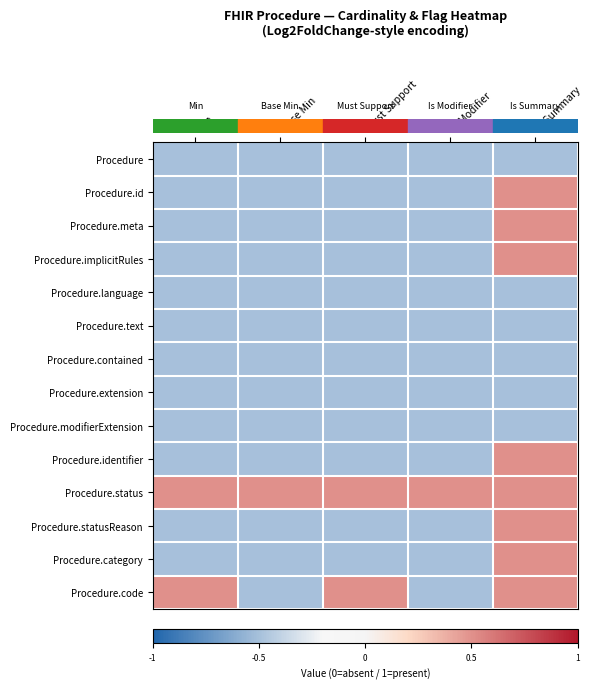

Reading left to right, extract all data points from this chart.

row_0: Min=-0.5	Base Min=-0.5	Must Support=-0.5	Is Modifier=-0.5	Is Summary=-0.5
row_1: Min=-0.5	Base Min=-0.5	Must Support=-0.5	Is Modifier=-0.5	Is Summary=0.5
row_2: Min=-0.5	Base Min=-0.5	Must Support=-0.5	Is Modifier=-0.5	Is Summary=0.5
row_3: Min=-0.5	Base Min=-0.5	Must Support=-0.5	Is Modifier=-0.5	Is Summary=0.5
row_4: Min=-0.5	Base Min=-0.5	Must Support=-0.5	Is Modifier=-0.5	Is Summary=-0.5
row_5: Min=-0.5	Base Min=-0.5	Must Support=-0.5	Is Modifier=-0.5	Is Summary=-0.5
row_6: Min=-0.5	Base Min=-0.5	Must Support=-0.5	Is Modifier=-0.5	Is Summary=-0.5
row_7: Min=-0.5	Base Min=-0.5	Must Support=-0.5	Is Modifier=-0.5	Is Summary=-0.5
row_8: Min=-0.5	Base Min=-0.5	Must Support=-0.5	Is Modifier=-0.5	Is Summary=-0.5
row_9: Min=-0.5	Base Min=-0.5	Must Support=-0.5	Is Modifier=-0.5	Is Summary=0.5
row_10: Min=0.5	Base Min=0.5	Must Support=0.5	Is Modifier=0.5	Is Summary=0.5
row_11: Min=-0.5	Base Min=-0.5	Must Support=-0.5	Is Modifier=-0.5	Is Summary=0.5
row_12: Min=-0.5	Base Min=-0.5	Must Support=-0.5	Is Modifier=-0.5	Is Summary=0.5
row_13: Min=0.5	Base Min=-0.5	Must Support=0.5	Is Modifier=-0.5	Is Summary=0.5